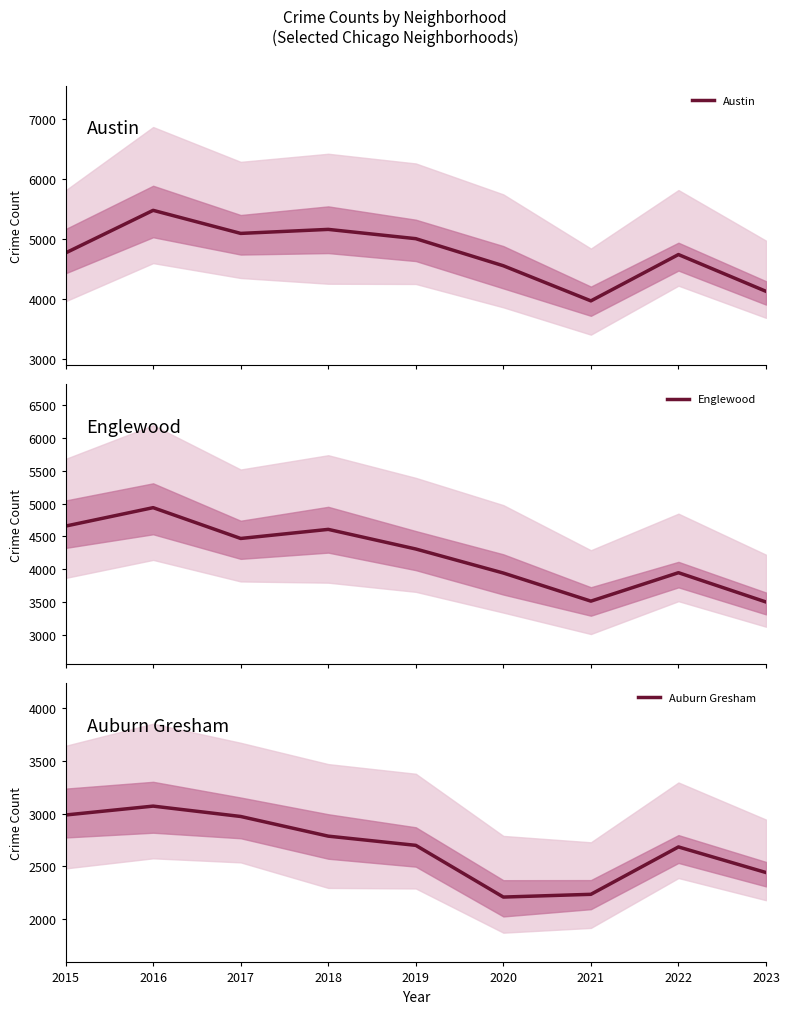

True or false: Englewood and Austin cross at least once.

False